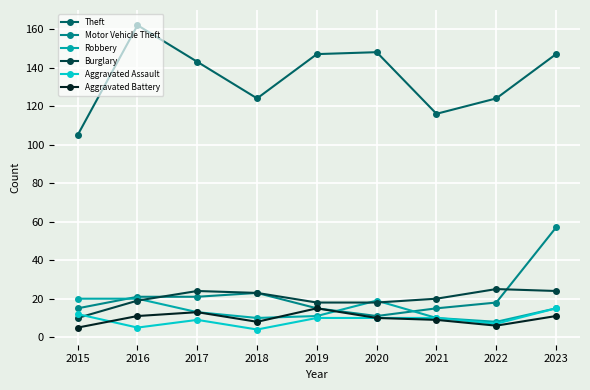

What is the average value of the Theft series?

135